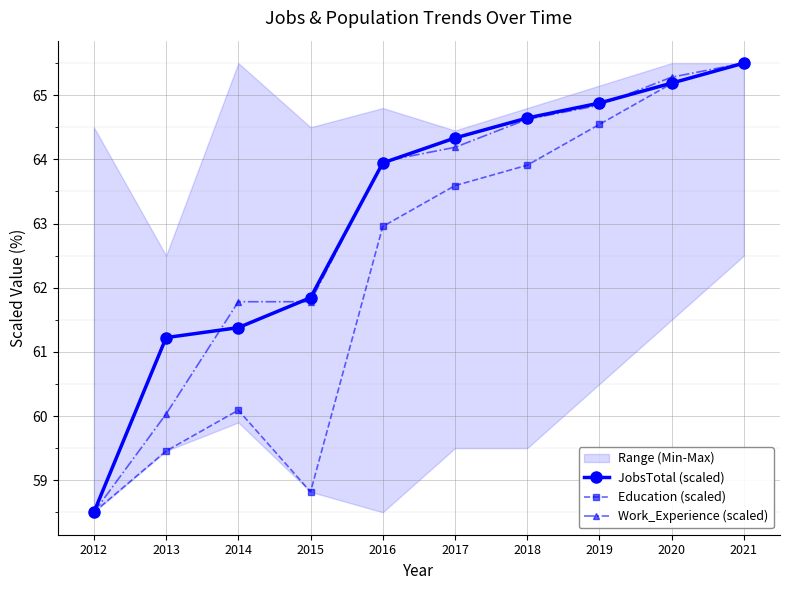

What is the value of the Education (scaled) point at the 3rd from the left?

60.1